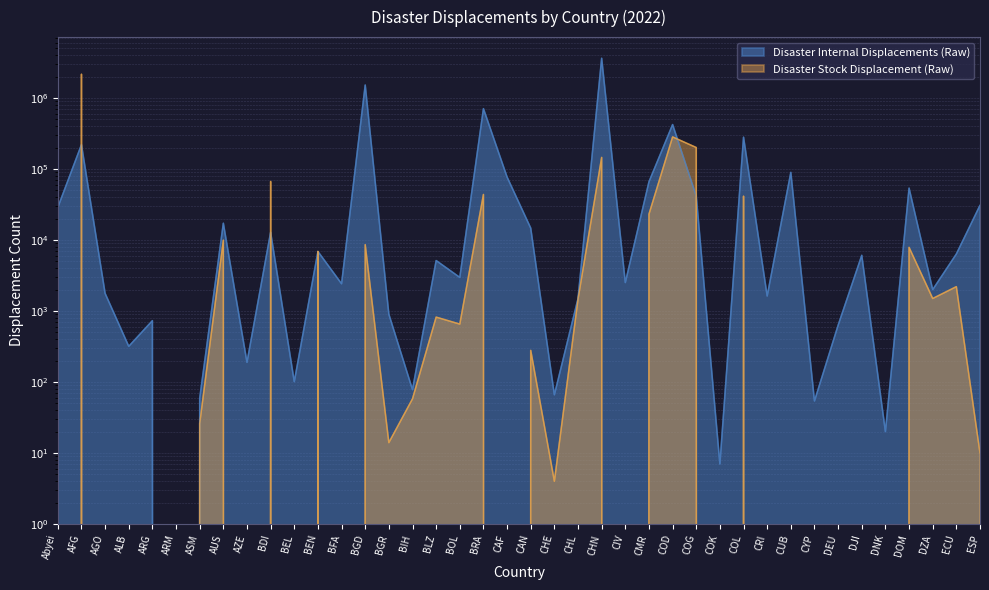

Rank the series by their average value, from highest to lowest.

Disaster Internal Displacements (Raw), Disaster Stock Displacement (Raw)